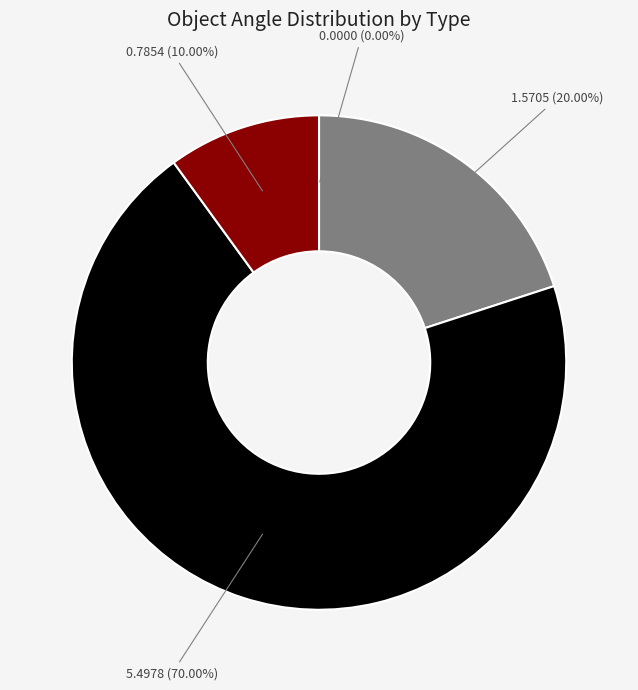

Is there any slice that represents more than half of the pie?

Yes